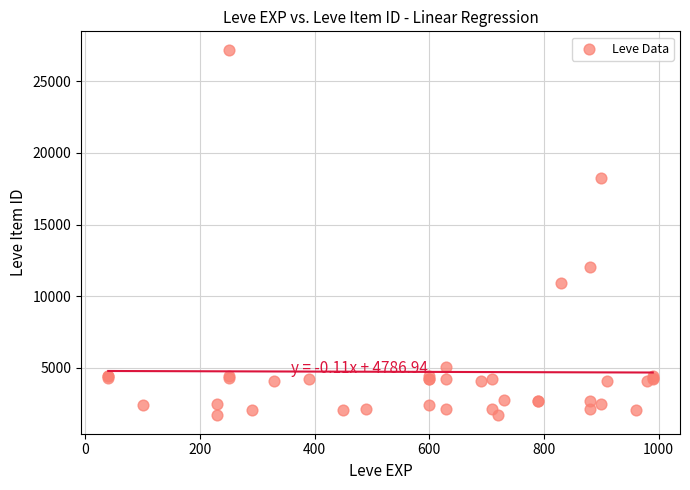

What Y value in the scatter plot is closest to 14448?

12018